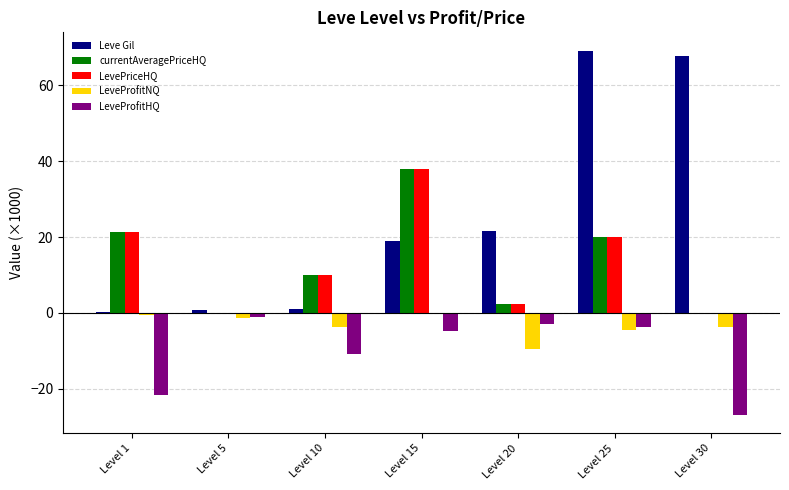

Is the value of LeveProfitHQ at Level 1 greater than the value of LevePriceHQ at Level 30?

No